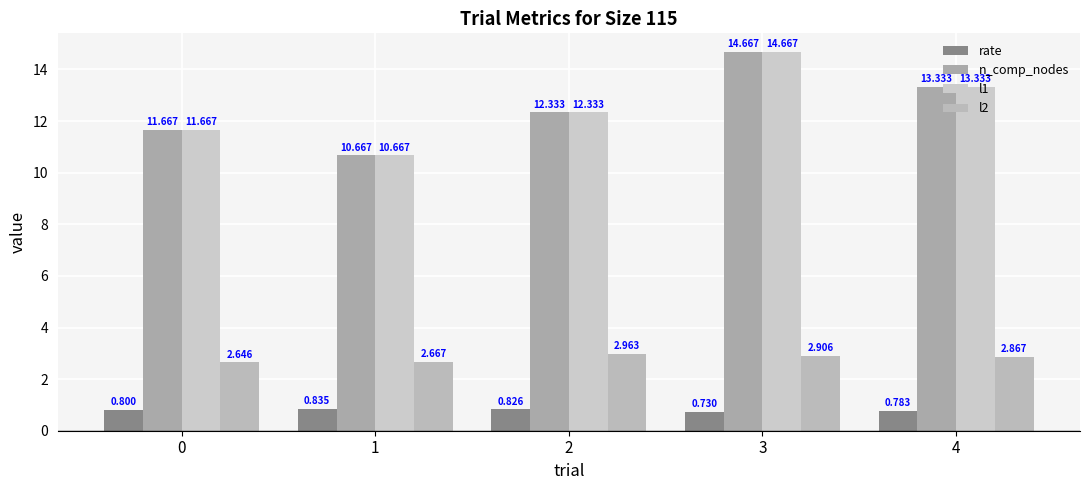

What is the difference between the maximum and second lowest values in the n_comp_nodes series?

3.0